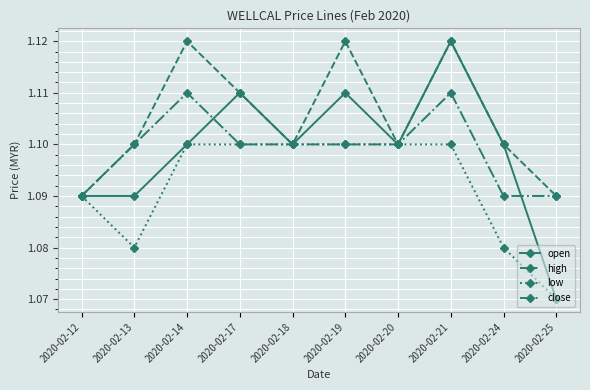

True or false: close and open cross at least once.

True